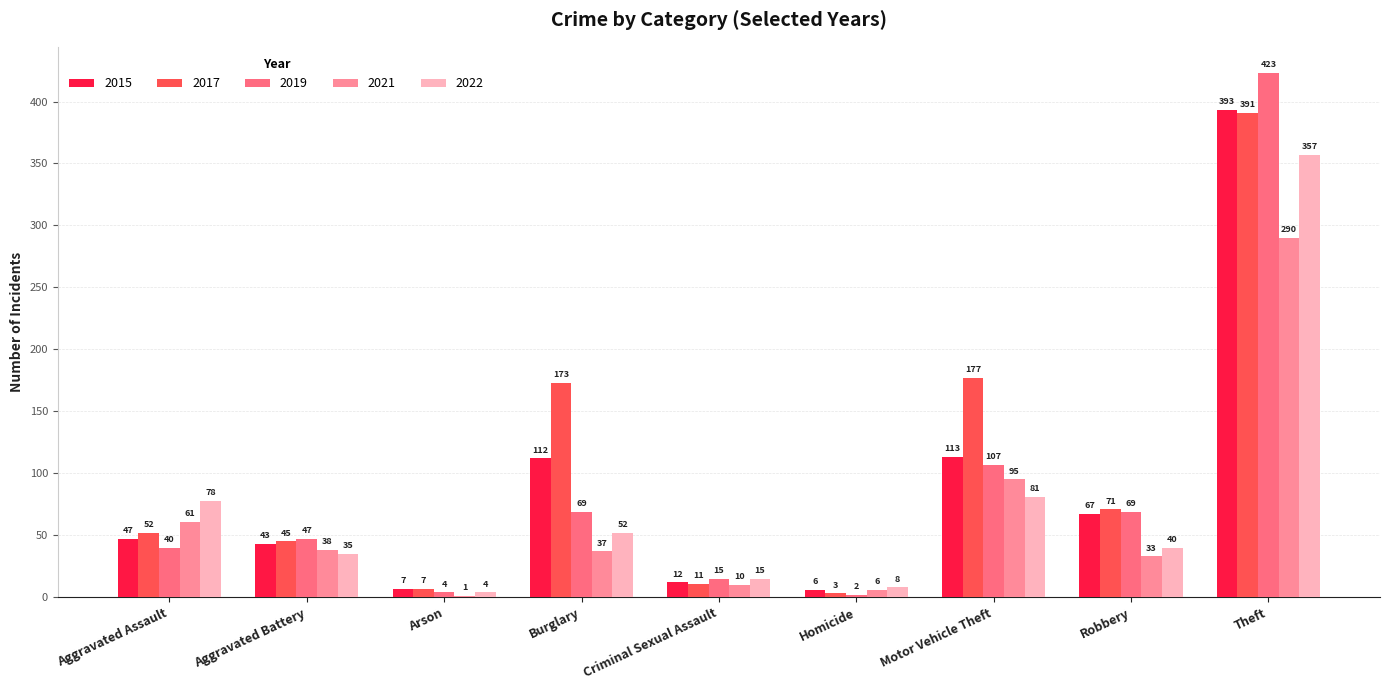

Is it true that 2017 equals 177 at Motor Vehicle Theft?

True